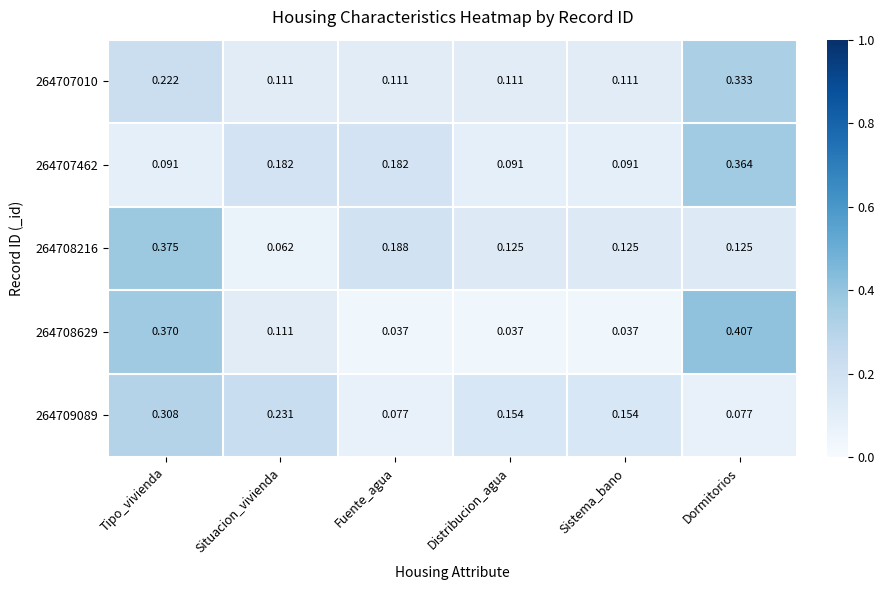

Is the value of 264709089 at Tipo_vivienda greater than the value of 264708216 at Distribucion_agua?

Yes